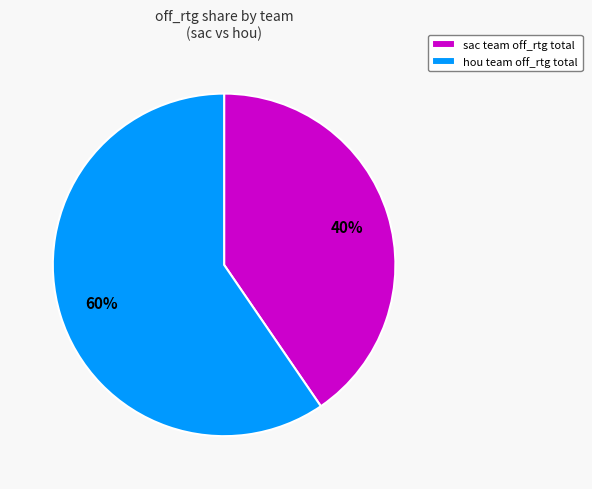

Approximately how many times larger is the value at sac team off_rtg total compared to hou team off_rtg total?

0.7